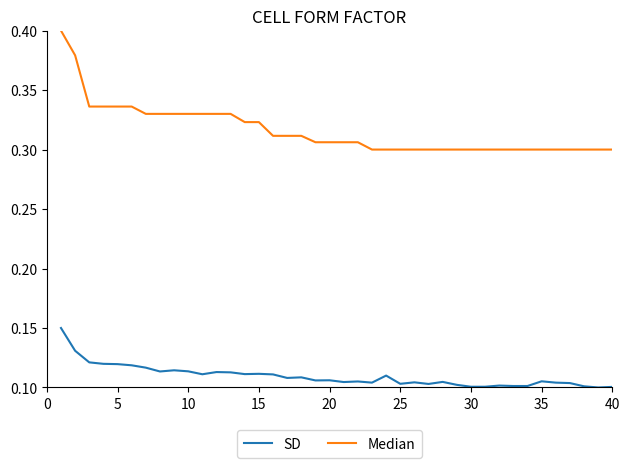

How many SD values are between 0 and 1?

40